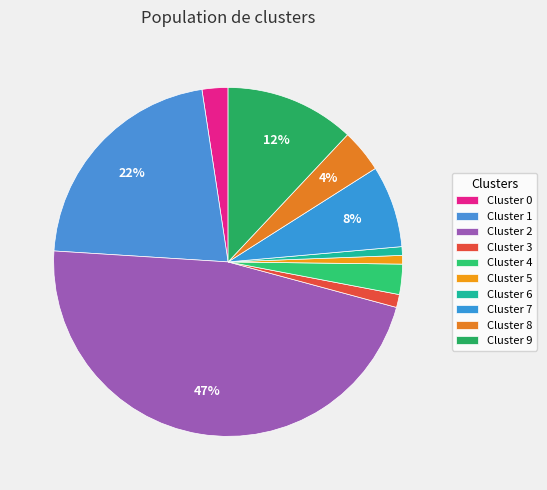

How much of the chart is everything except Cluster 3?

98.8%